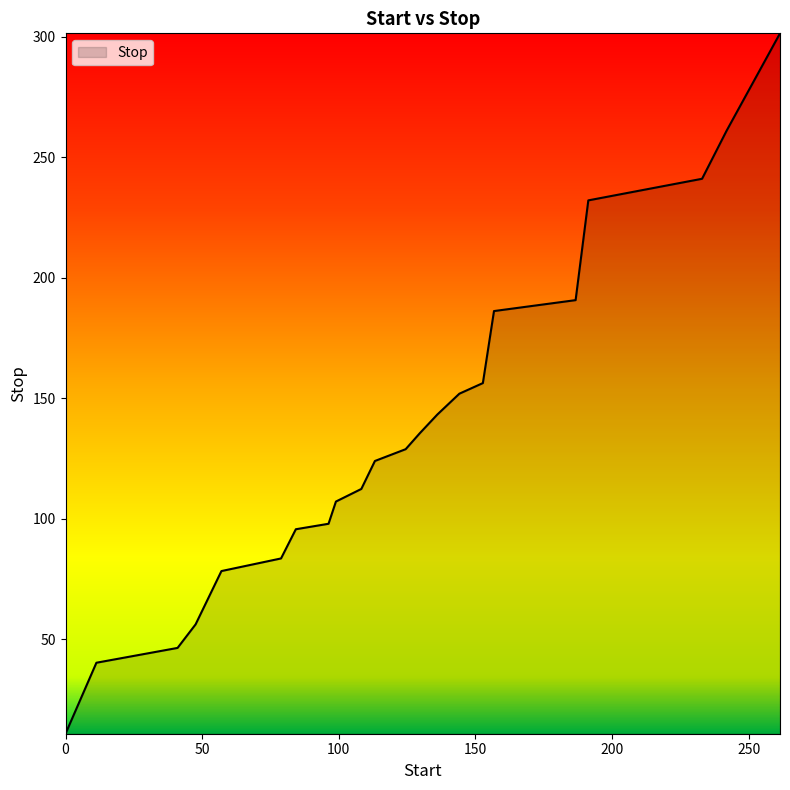

What is the minimum value shown in the chart?

10.8